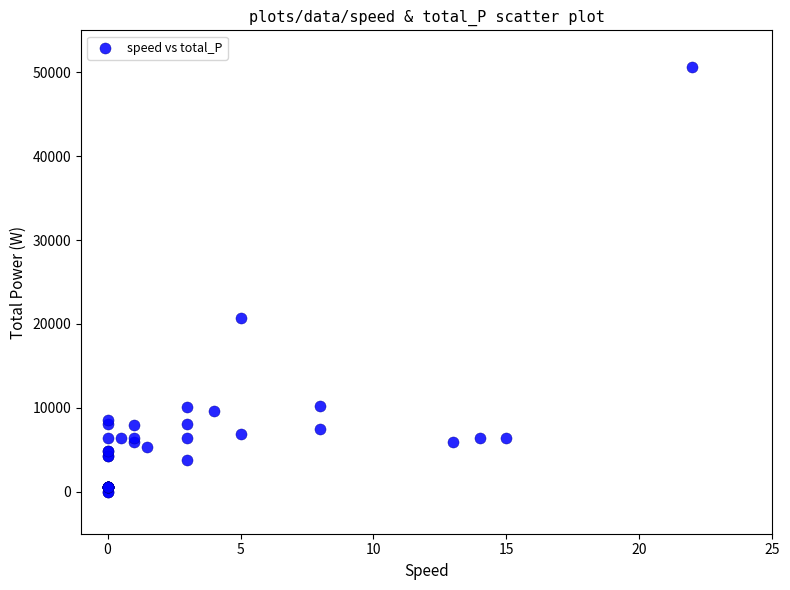

What Y value in the scatter plot is closest to 25329?

20763.6